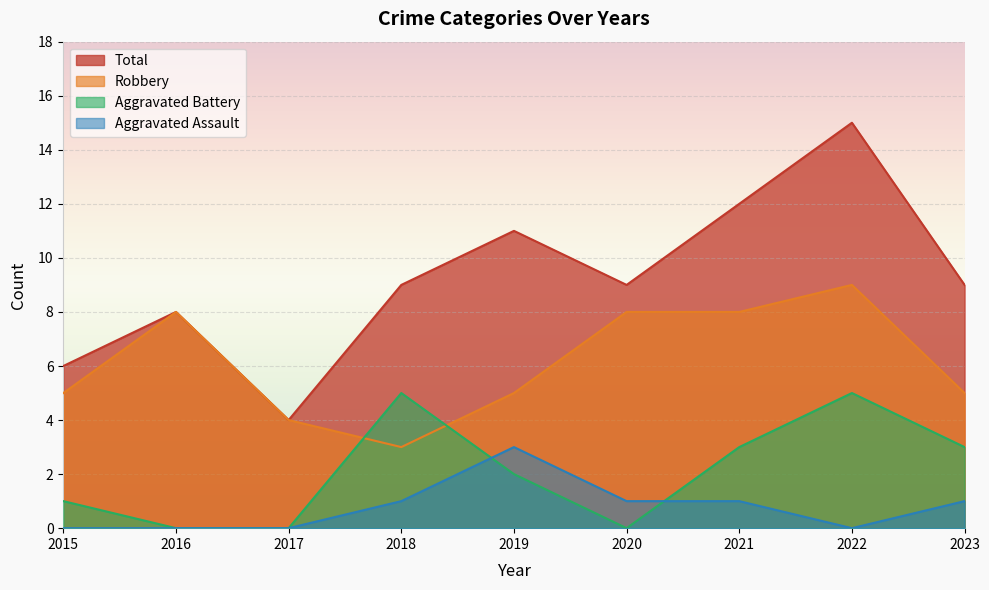

True or false: Robbery has more than 1 points higher than both neighbors.

True